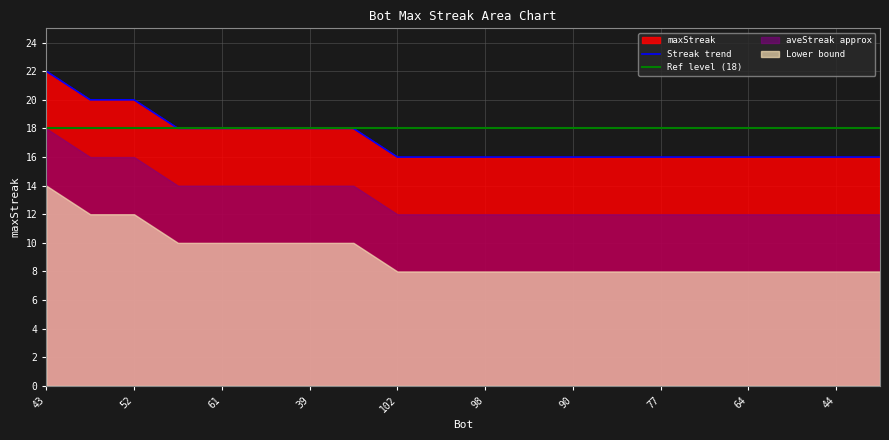

What is the difference between the maximum and minimum values?

6